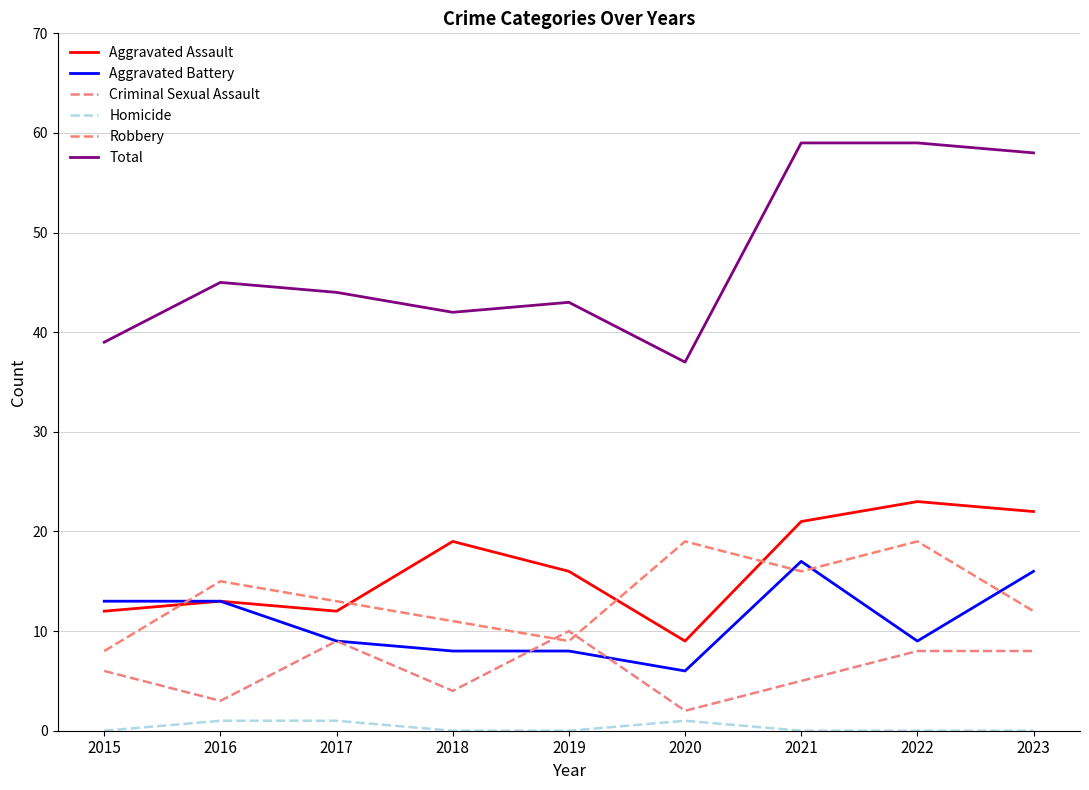

What is the value of the Criminal Sexual Assault point at the 2nd from the left?

3